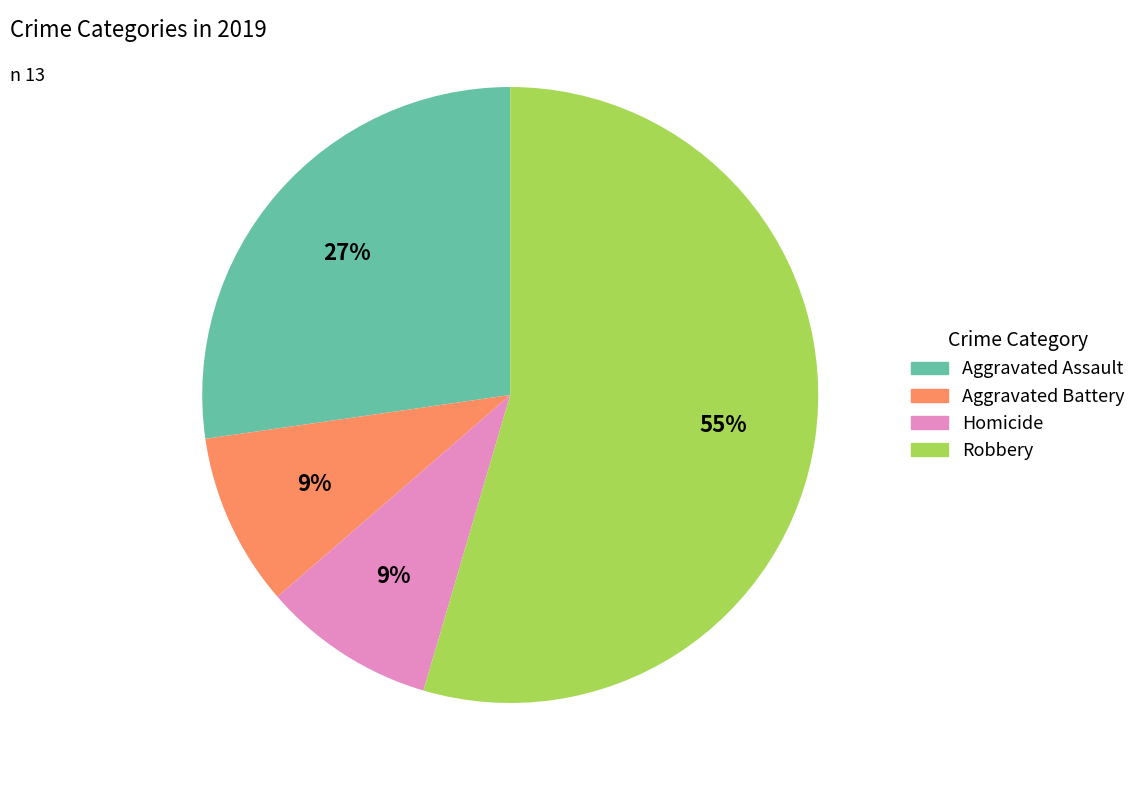

To the nearest percent, what is the average slice percentage?

25%